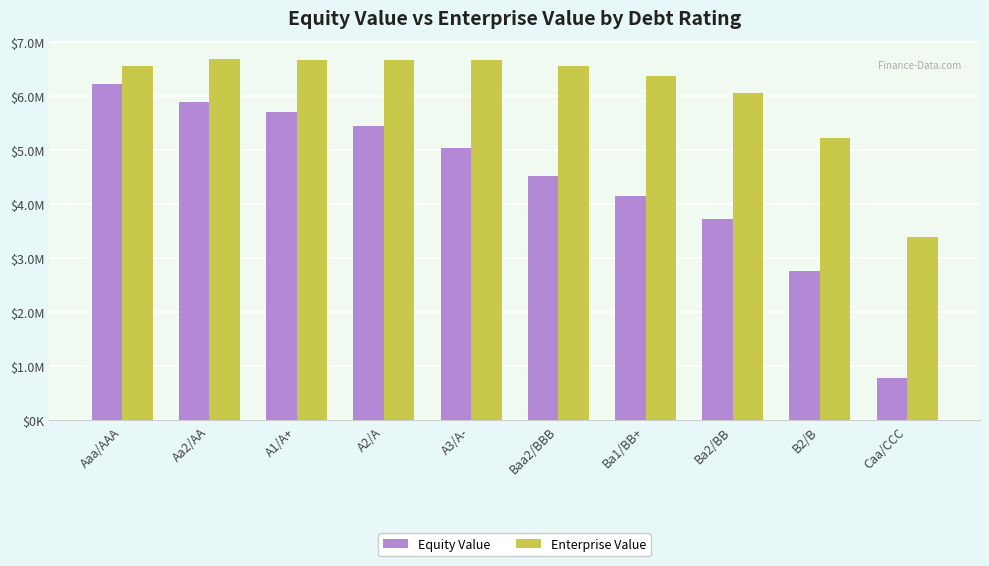

What are all the series names shown in the legend?

Equity Value, Enterprise Value